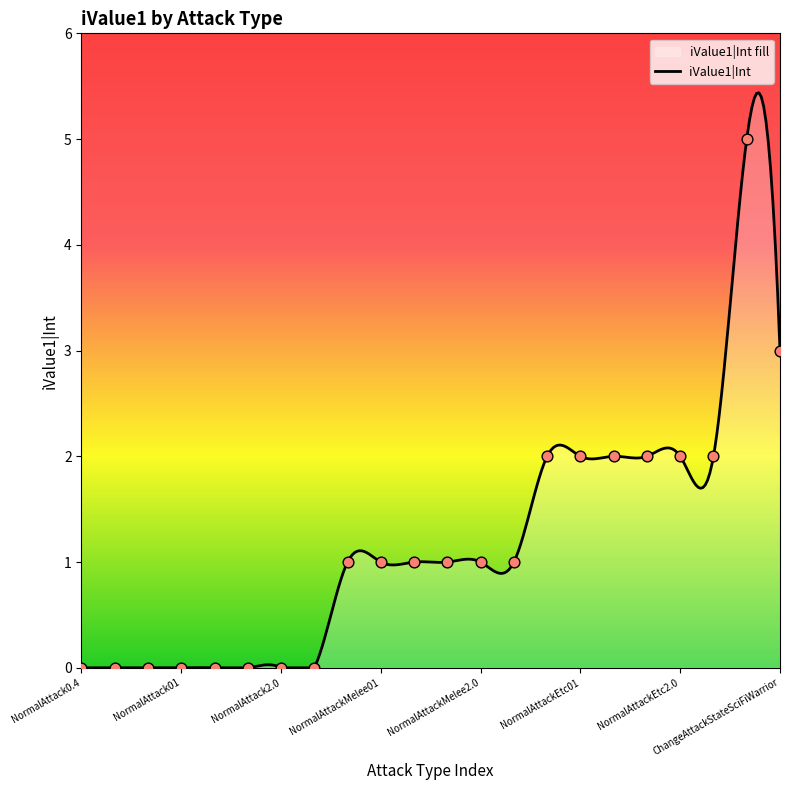

Between ChangeAttackStateSciFiWarrior and NormalAttackMelee3.0, which is larger?

ChangeAttackStateSciFiWarrior